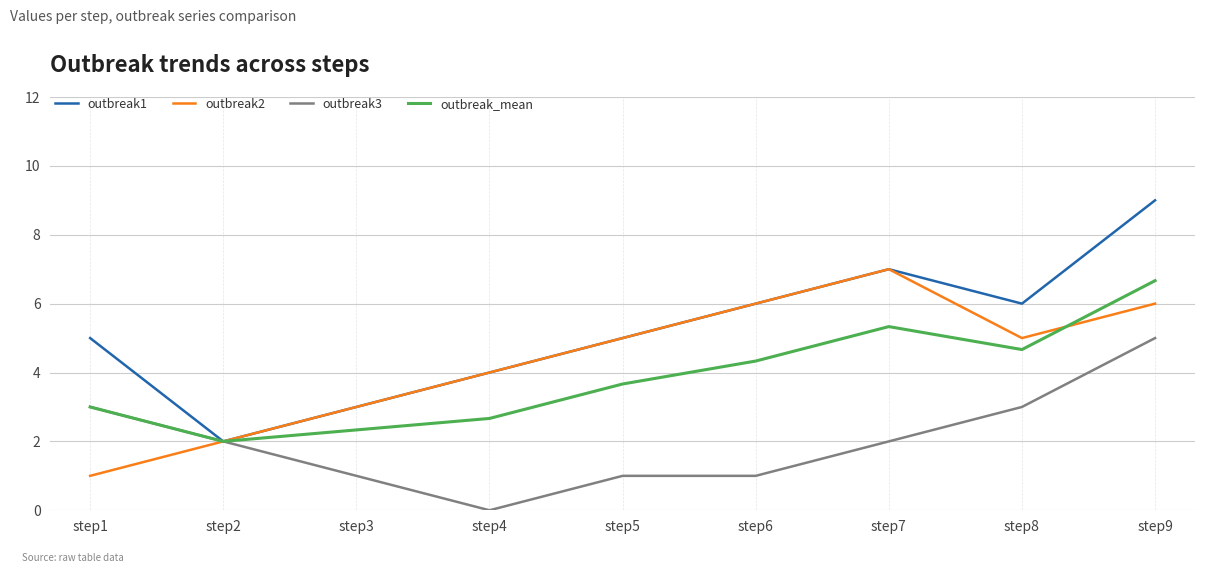

Which series changed the most between step4 and step8?

outbreak3